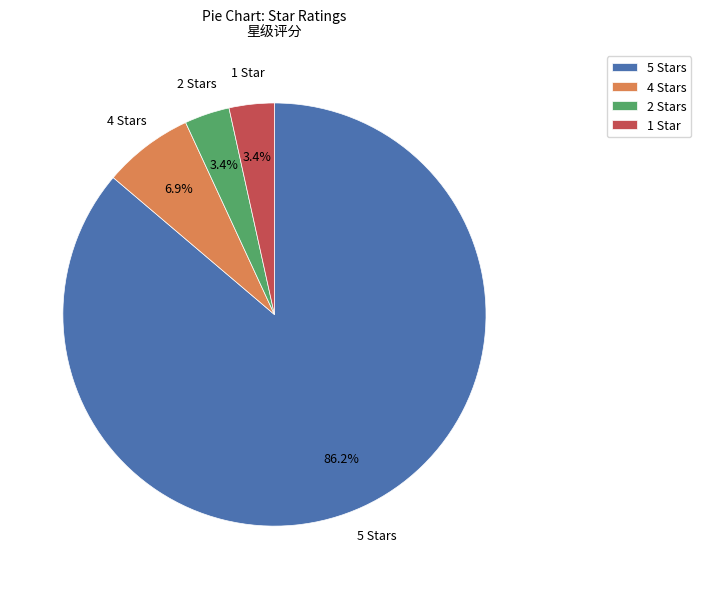

Do 4 Stars and 5 Stars together represent more than half of the pie?

Yes